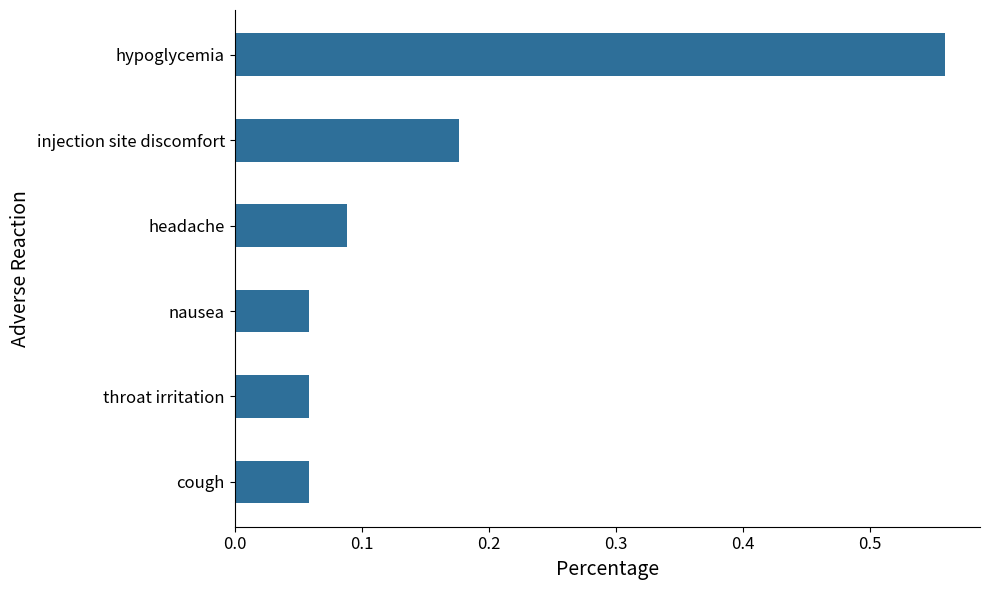

Which has a higher value, throat irritation or headache?

headache